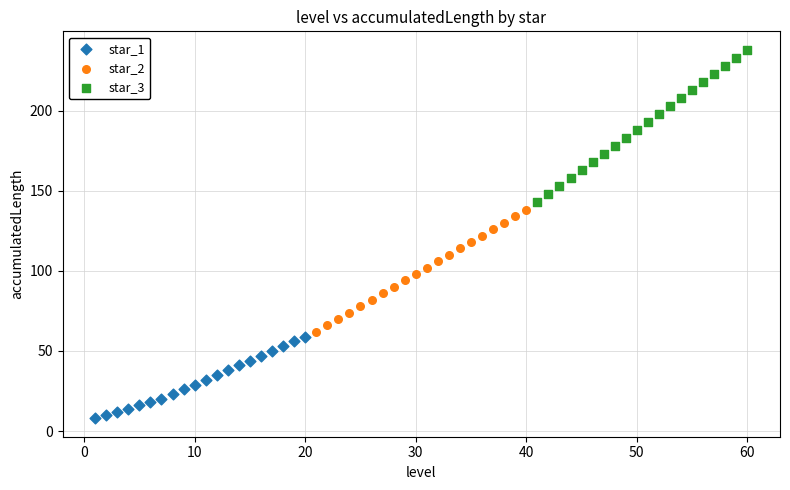

What are all the series names shown in the legend?

star_1, star_2, star_3